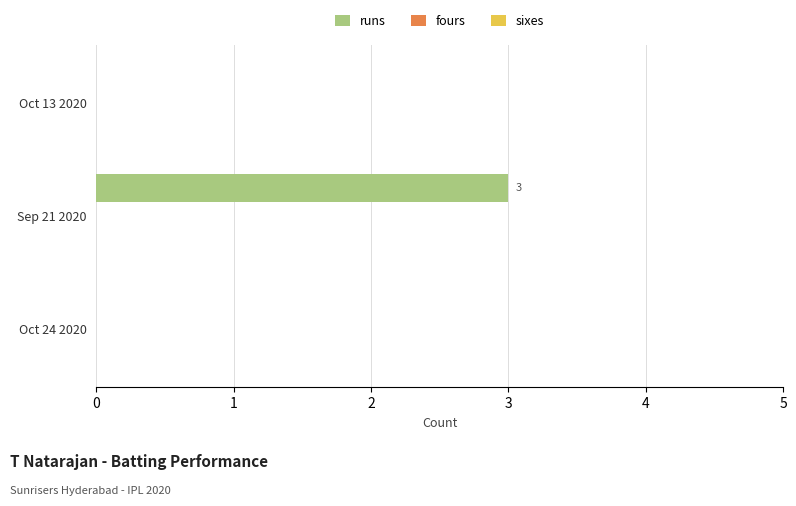

True or false: the data shows 1 at Oct 24 2020.

False